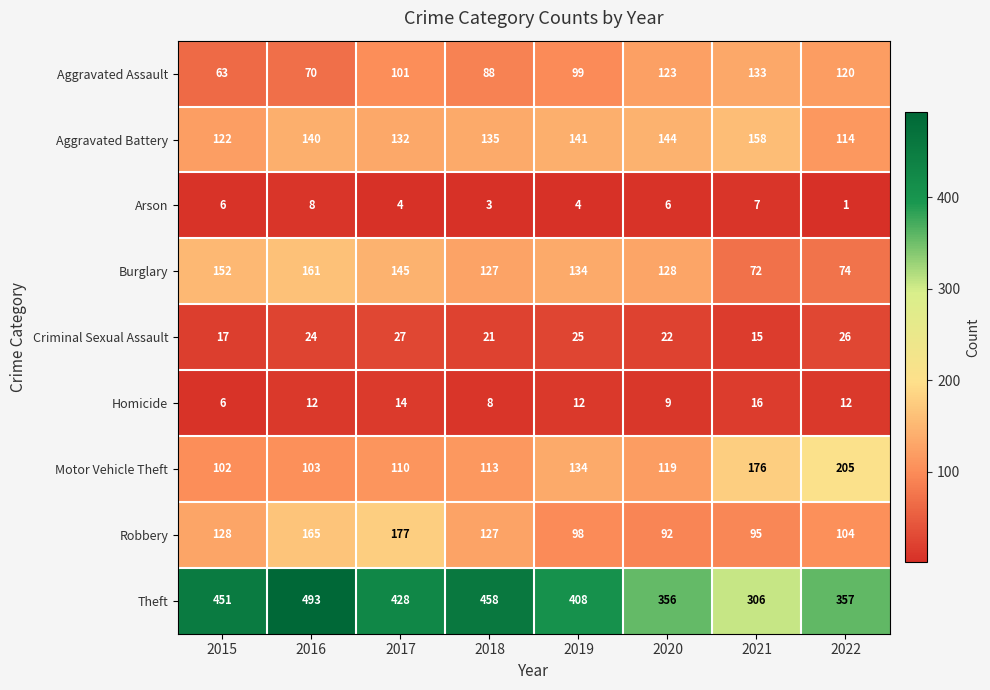

Which series has the widest spread of values?

Theft